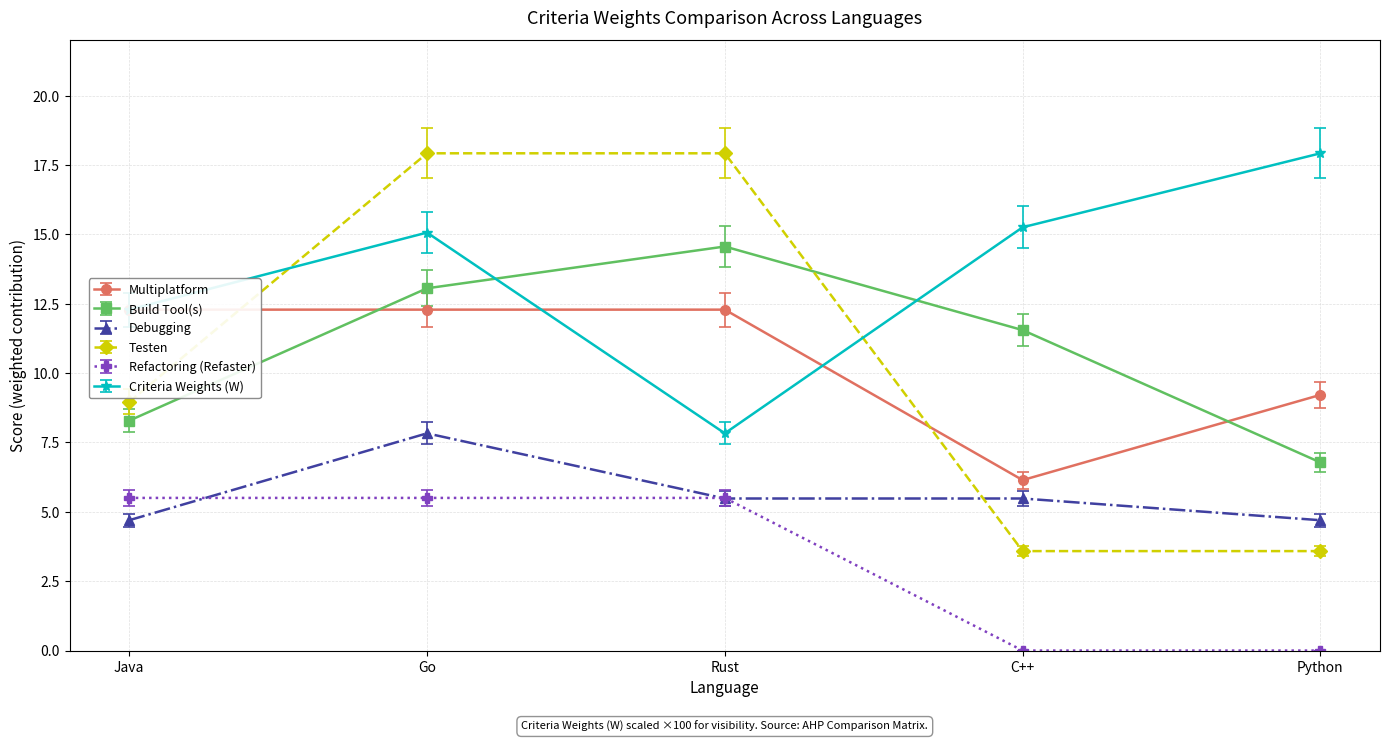

True or false: Criteria Weights (W) has a value of 27.1 at Go.

False